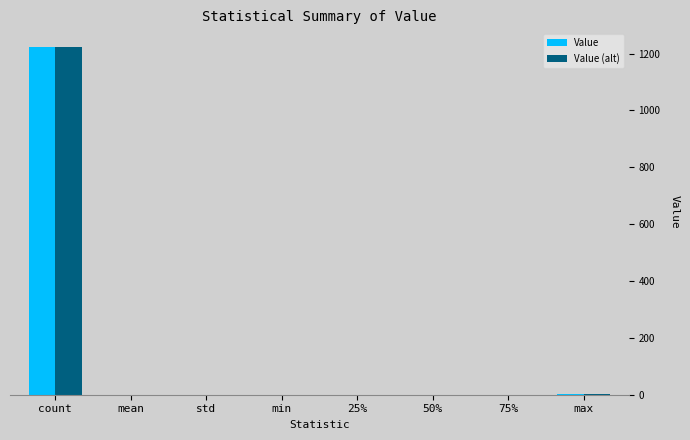

Is the value of Value at count greater than the value of Value (alt) at std?

Yes